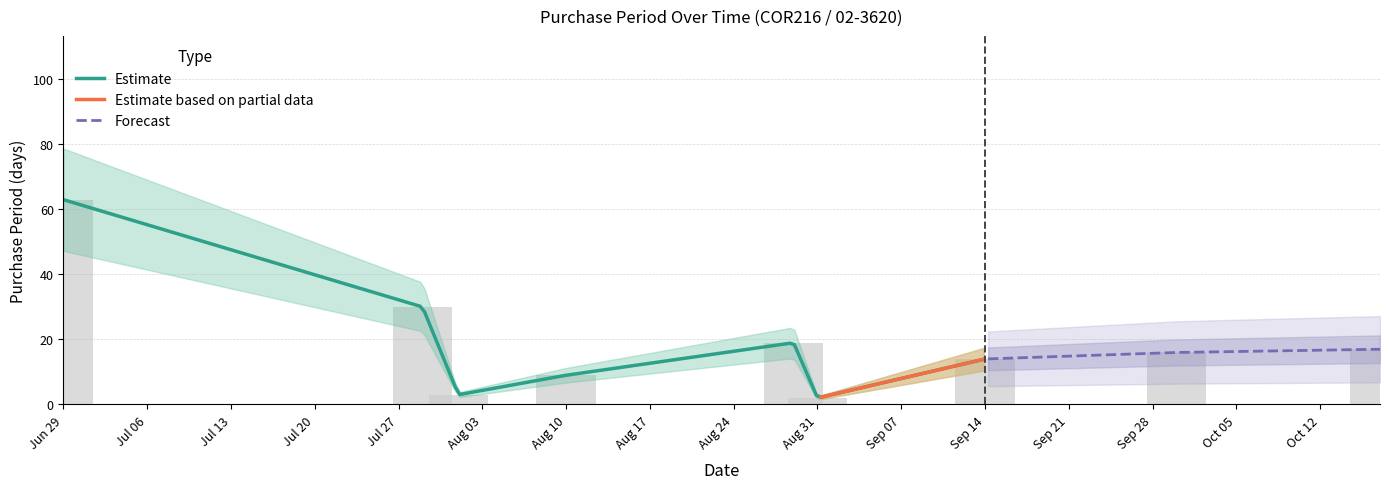

What position from the right is 2016-07-29?

8